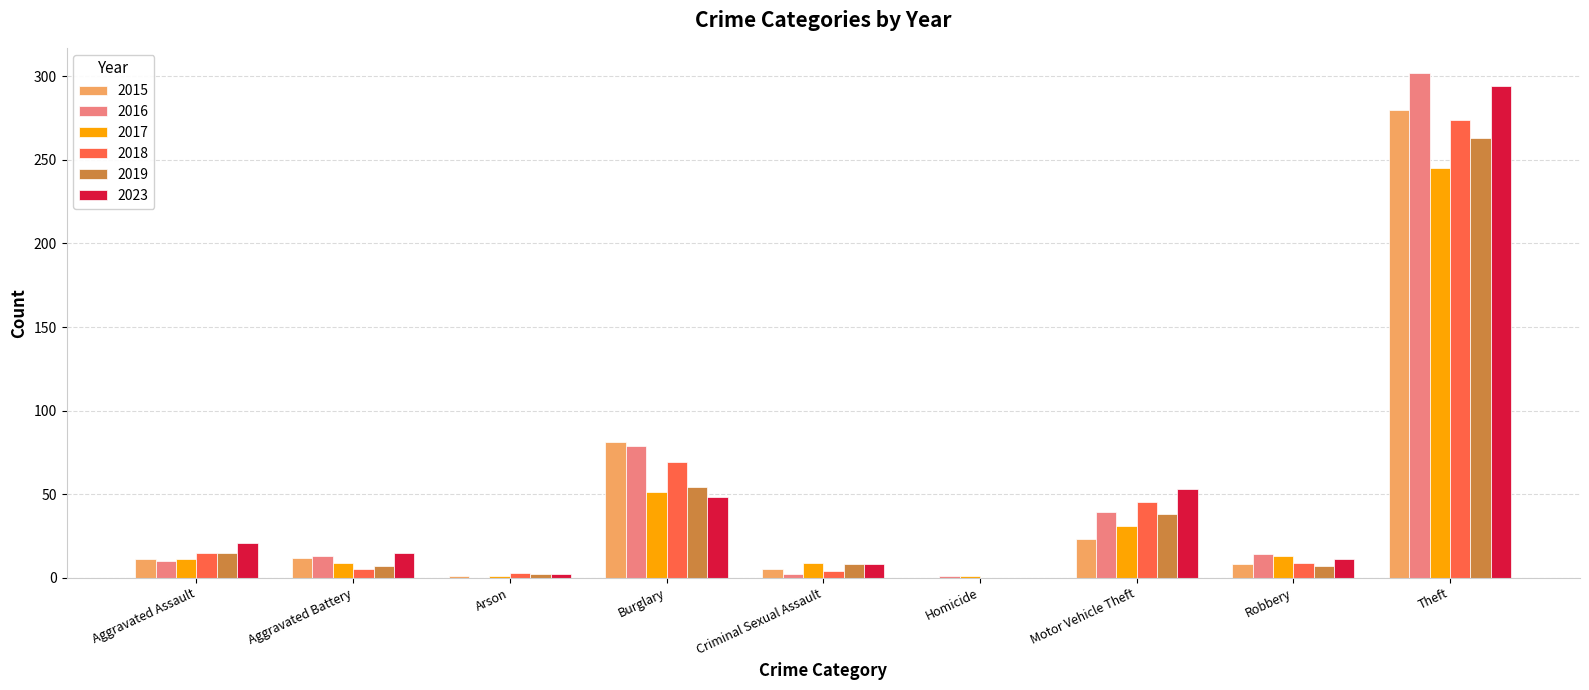

At which category is the sum across all series the highest?

Theft